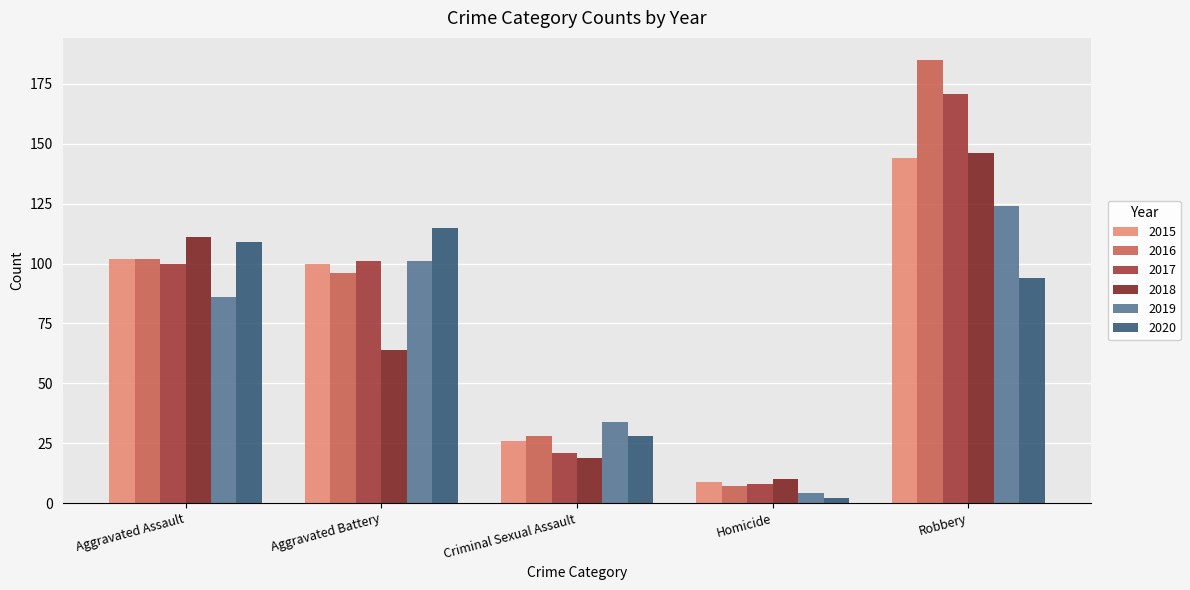

Rank the categories by 2018 value from lowest to highest.

Homicide, Criminal Sexual Assault, Aggravated Battery, Aggravated Assault, Robbery